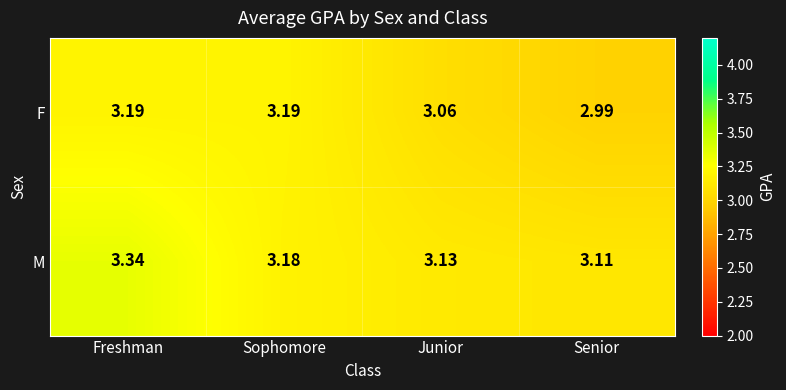

Is the value of M at Junior greater than the value of F at Senior?

Yes